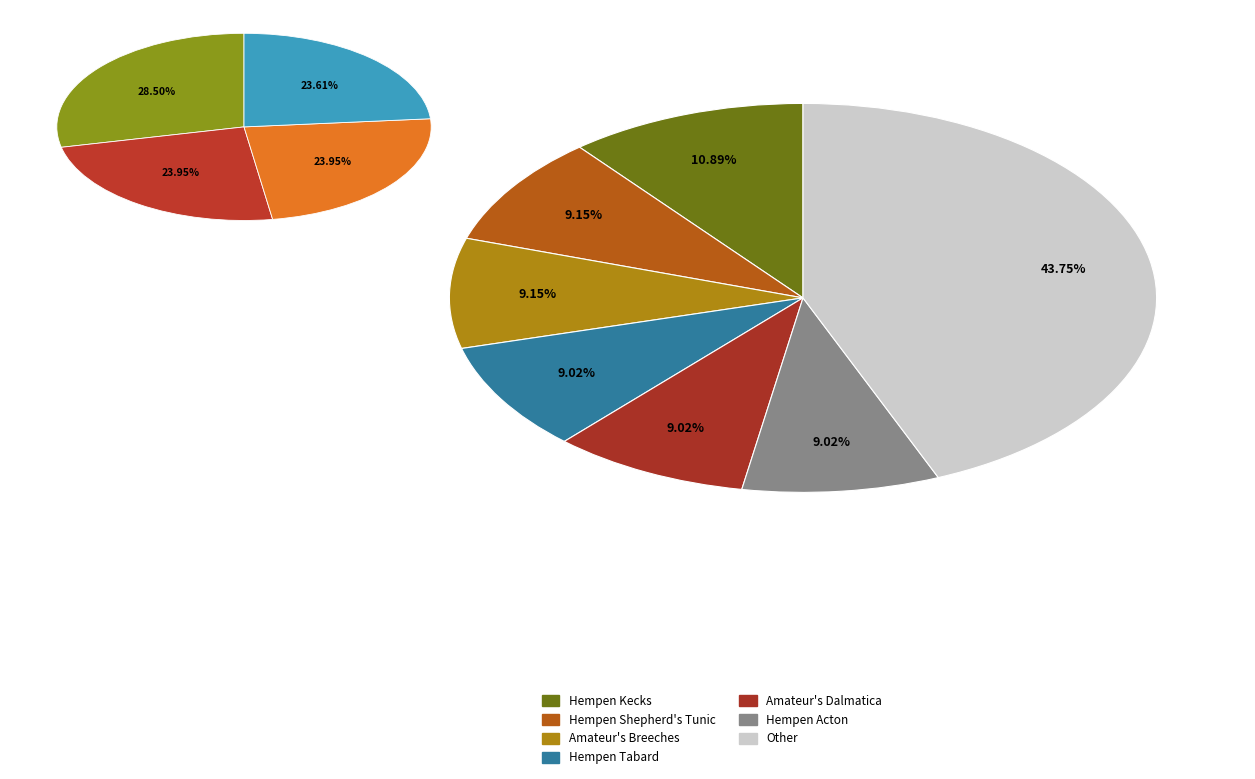

The Hempen Tabard slice represents 9% of the pie. True or false?

True